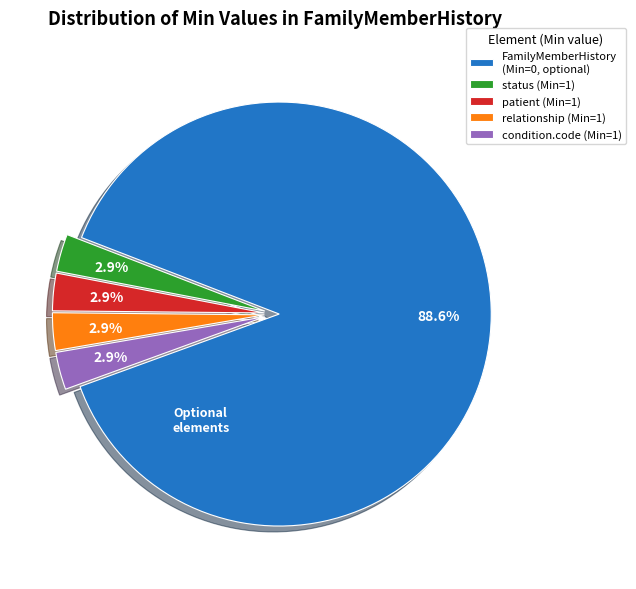

Is condition.code (Min=1) the majority of the pie?

No